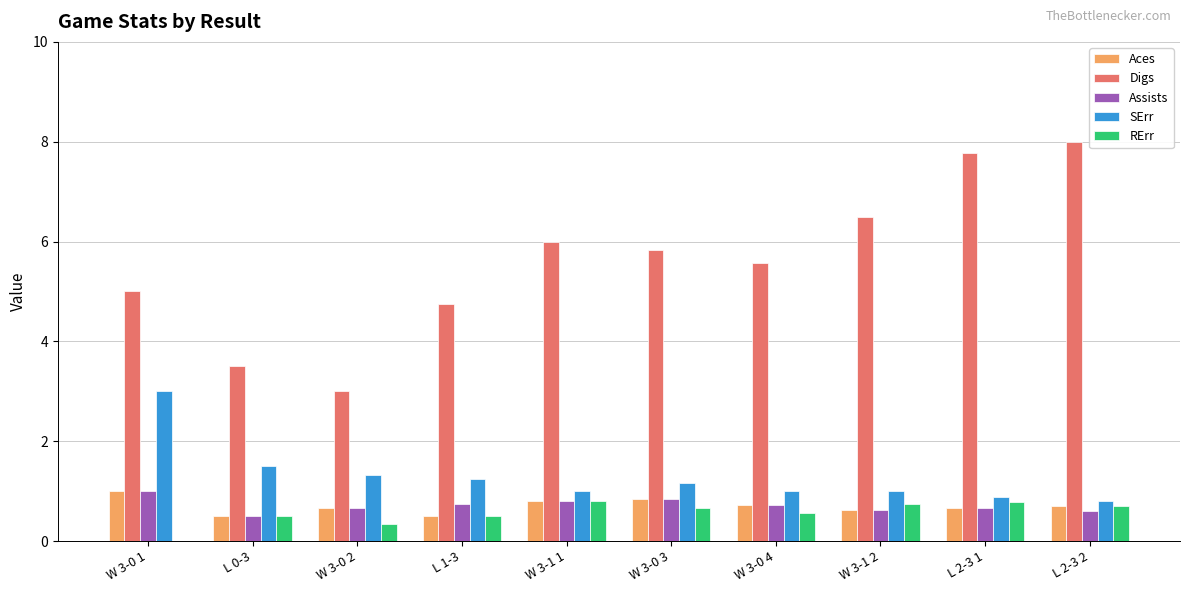

Which series has the largest total across all categories?

Digs